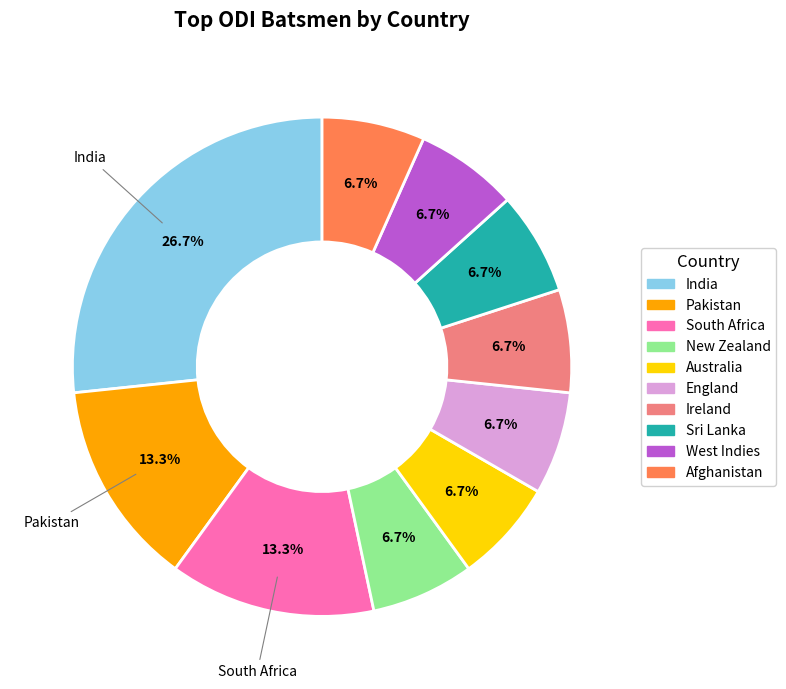

Count the number of slices in the pie.

10